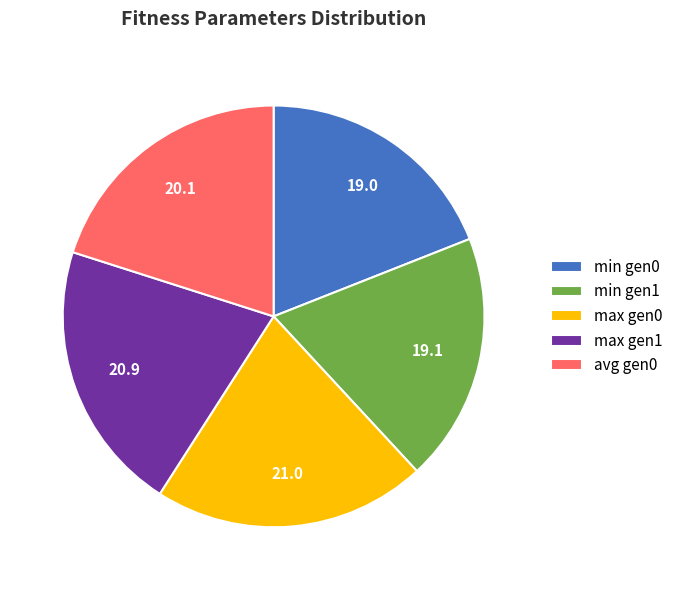

Is max gen0 the majority of the pie?

No